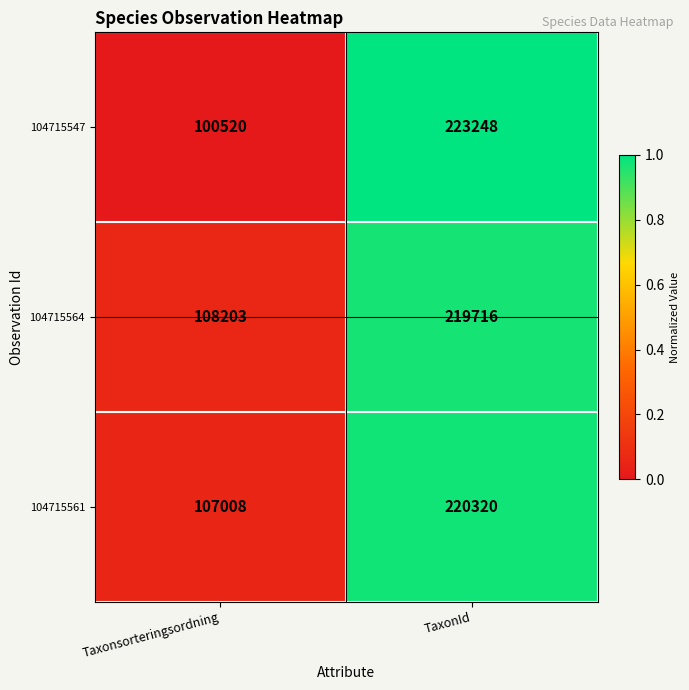

Which series has the largest range (max minus min)?

104715547